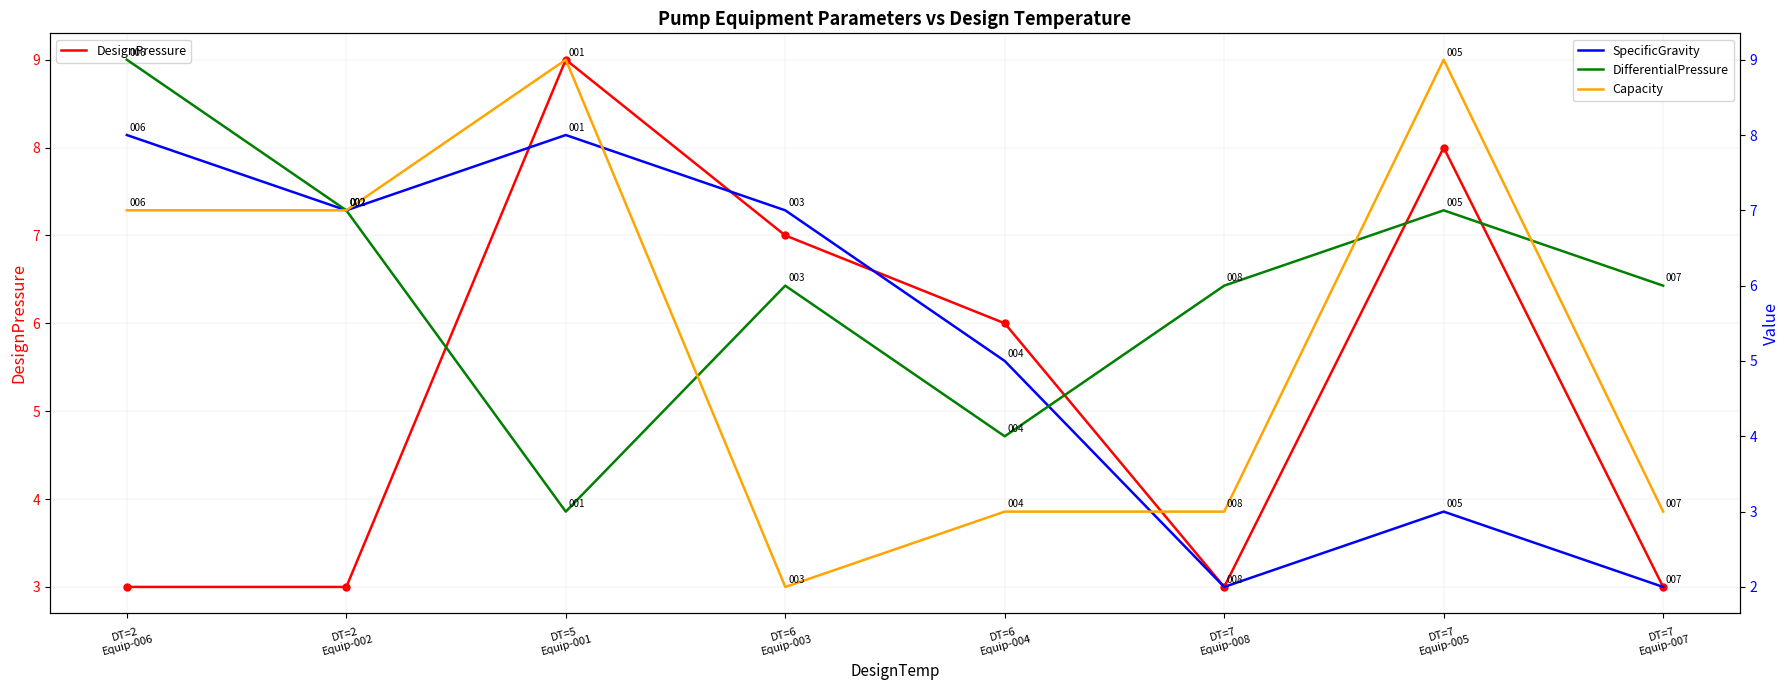

How many series are shown in this chart?

4